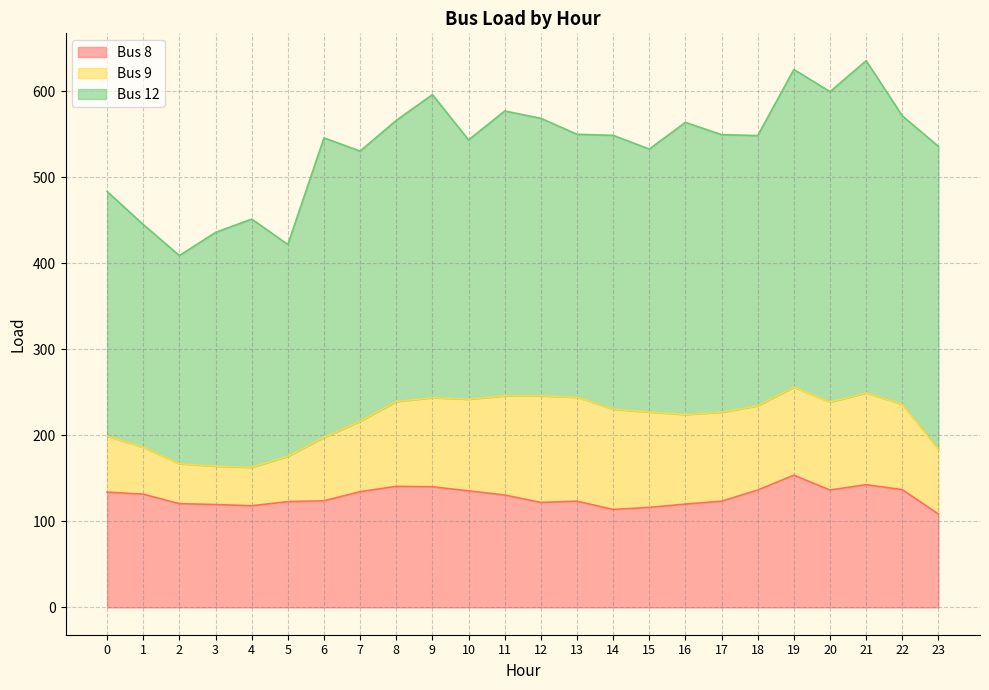

True or false: Bus 8 and Bus 9 intersect in this chart.

True